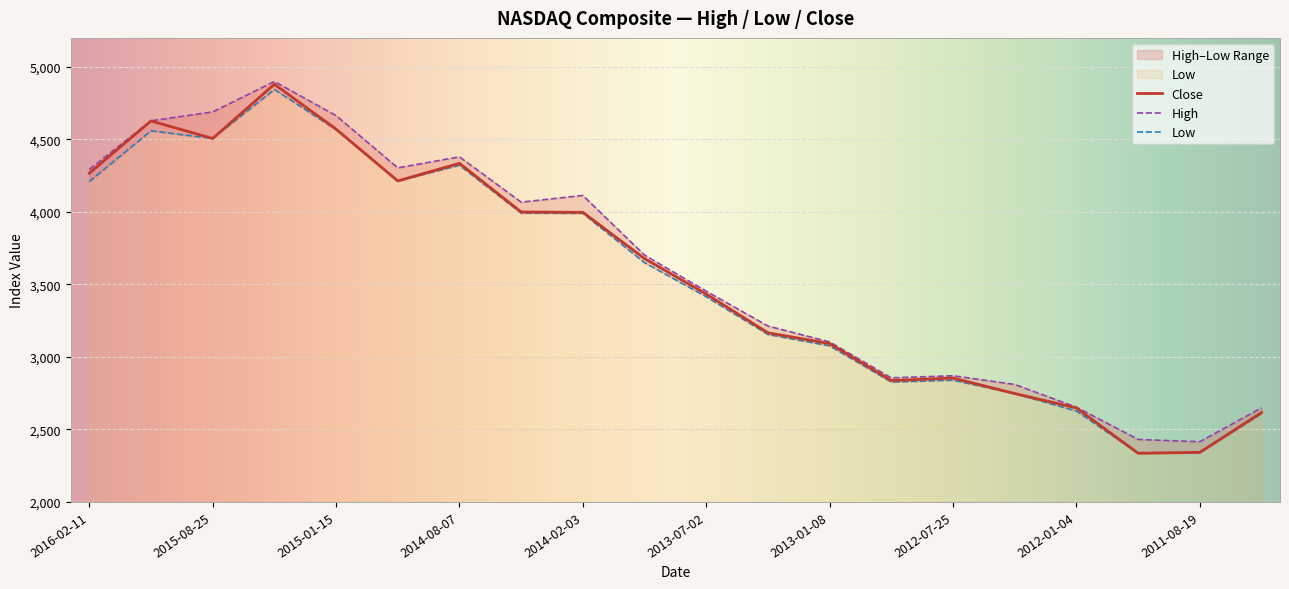

At which label is High closest to 3657?

2013-10-09